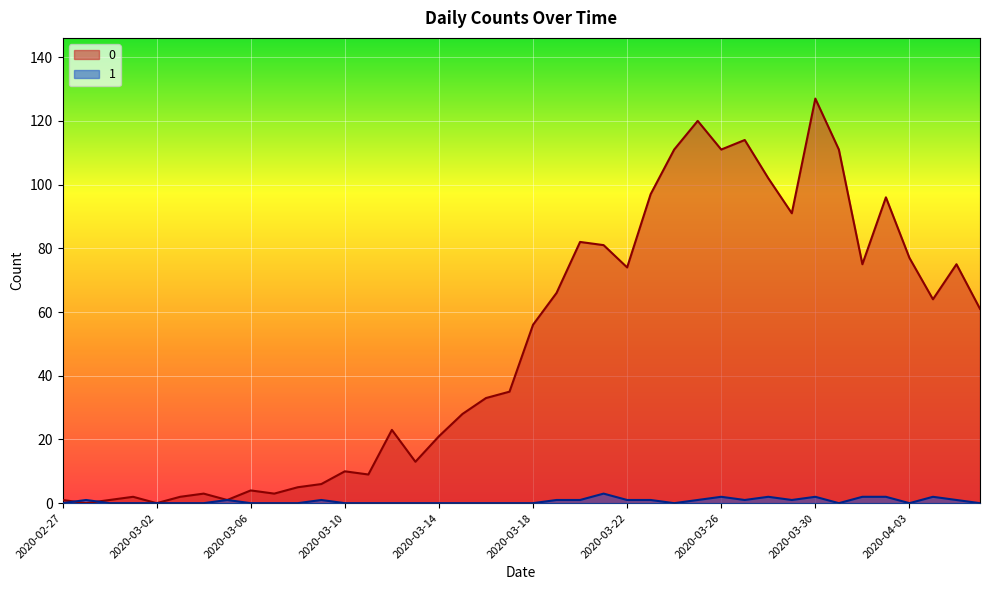

What is the total value across all series at 2020-03-05?

2